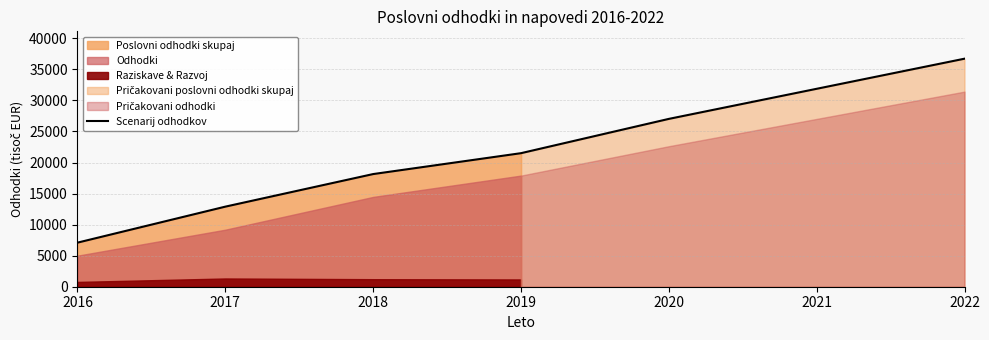

What is the sum of all values?

155237.2